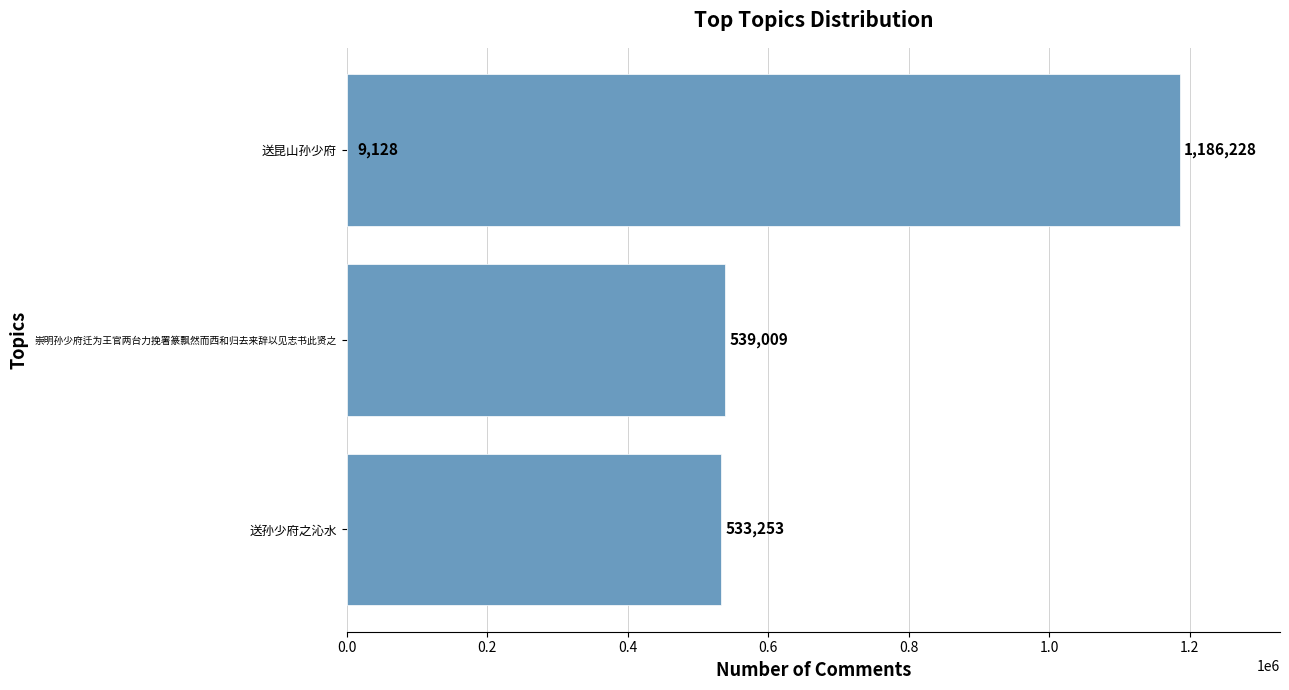

What is the smallest value displayed?

9128